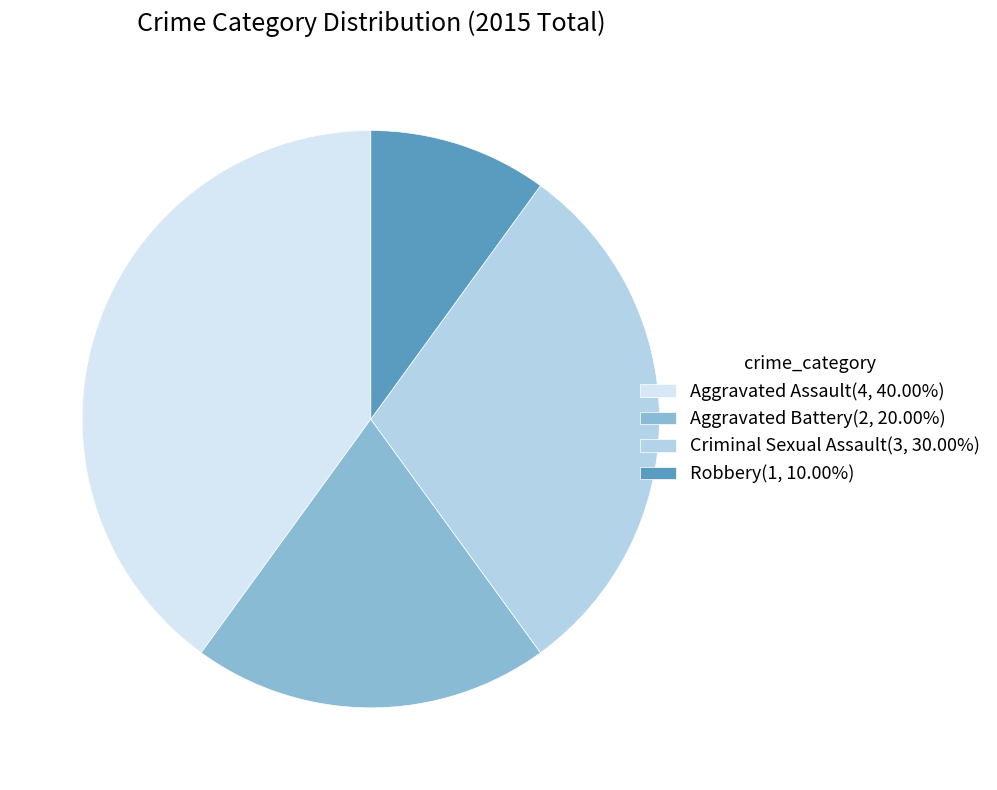

Does any single category account for the majority?

No